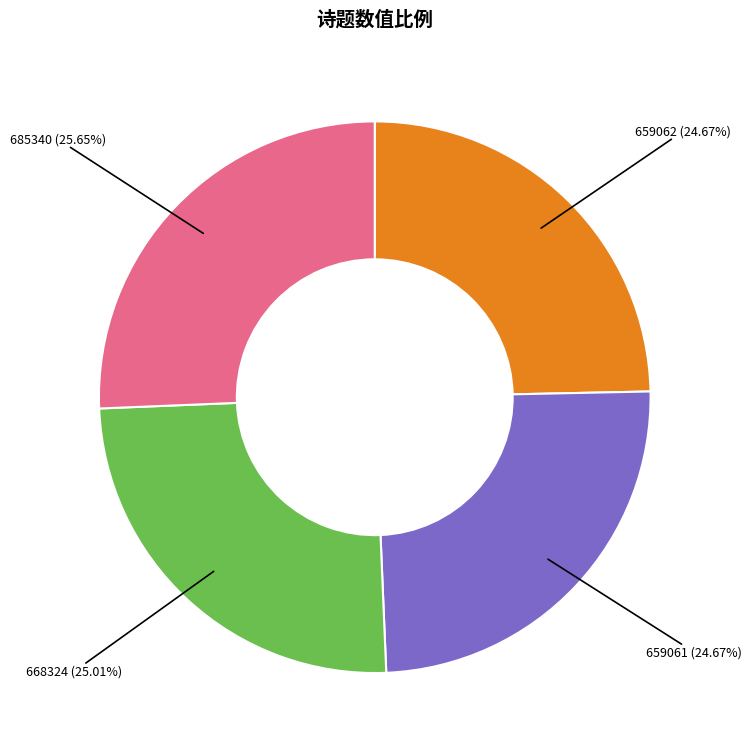

Is there a majority slice in this chart?

No